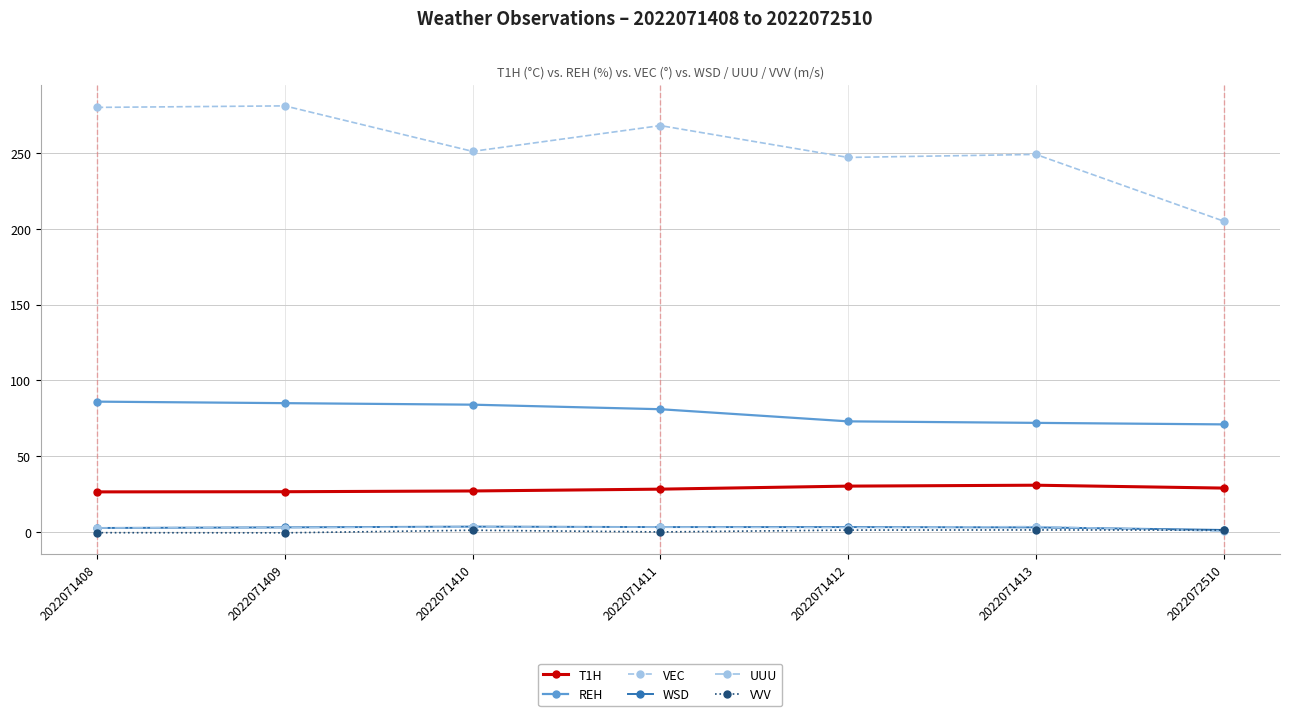

Where is the first local minimum for VEC?

2022071410